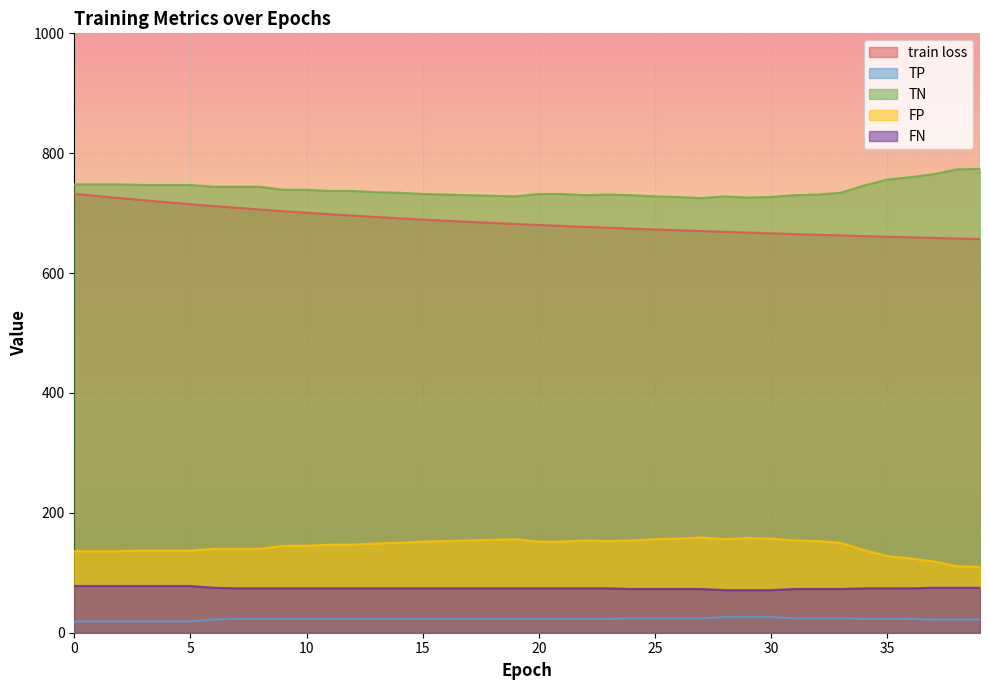

Which series has the largest total across all categories?

TN